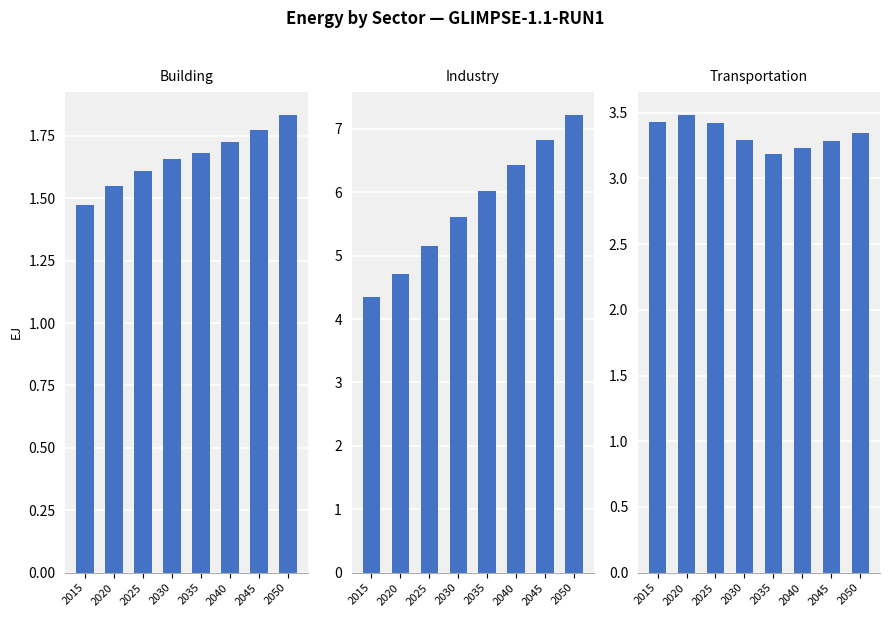

What is the value of the industry bar at the 6th from the left?

6.4